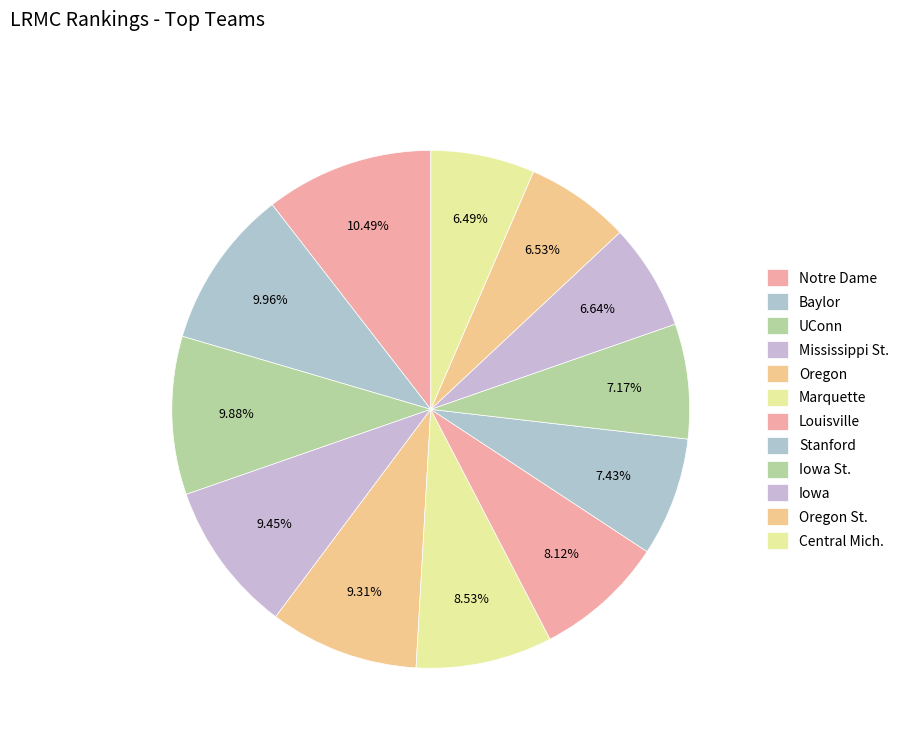

The Central Mich. slice represents 1% of the pie. True or false?

False